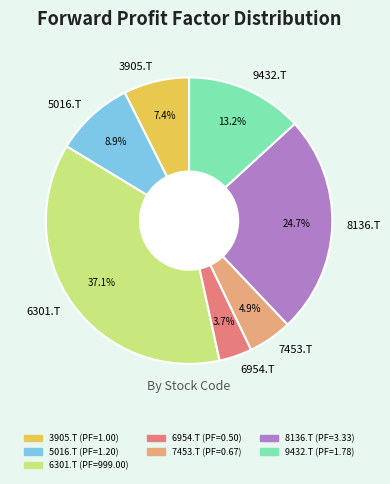

Does any single category account for the majority?

No